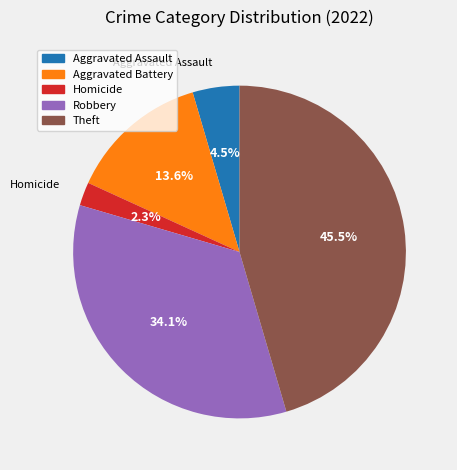

Count the number of slices in the pie.

5